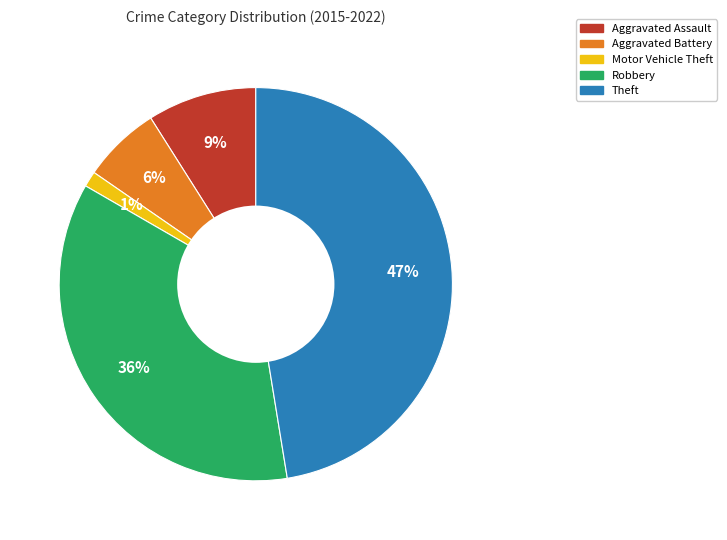

To the nearest percent, what is the combined percentage of Robbery and Motor Vehicle Theft?

37%